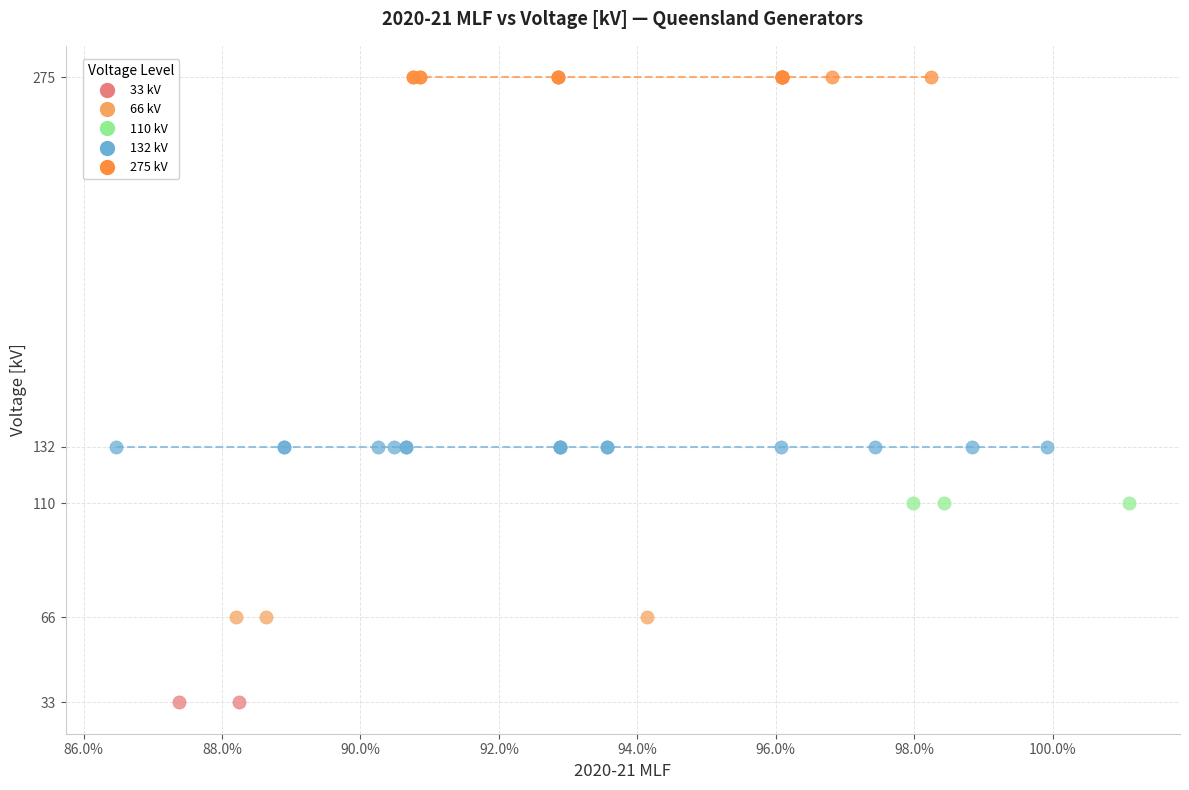

What are all the series names shown in the legend?

33 kV, 66 kV, 110 kV, 132 kV, 275 kV